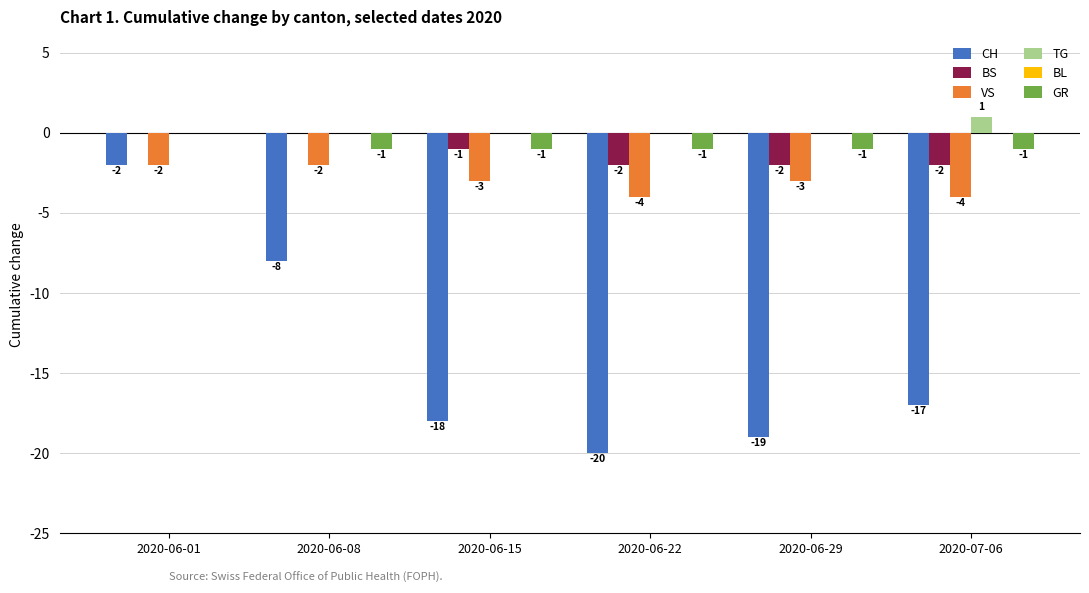

Count the number of data series in this chart.

5